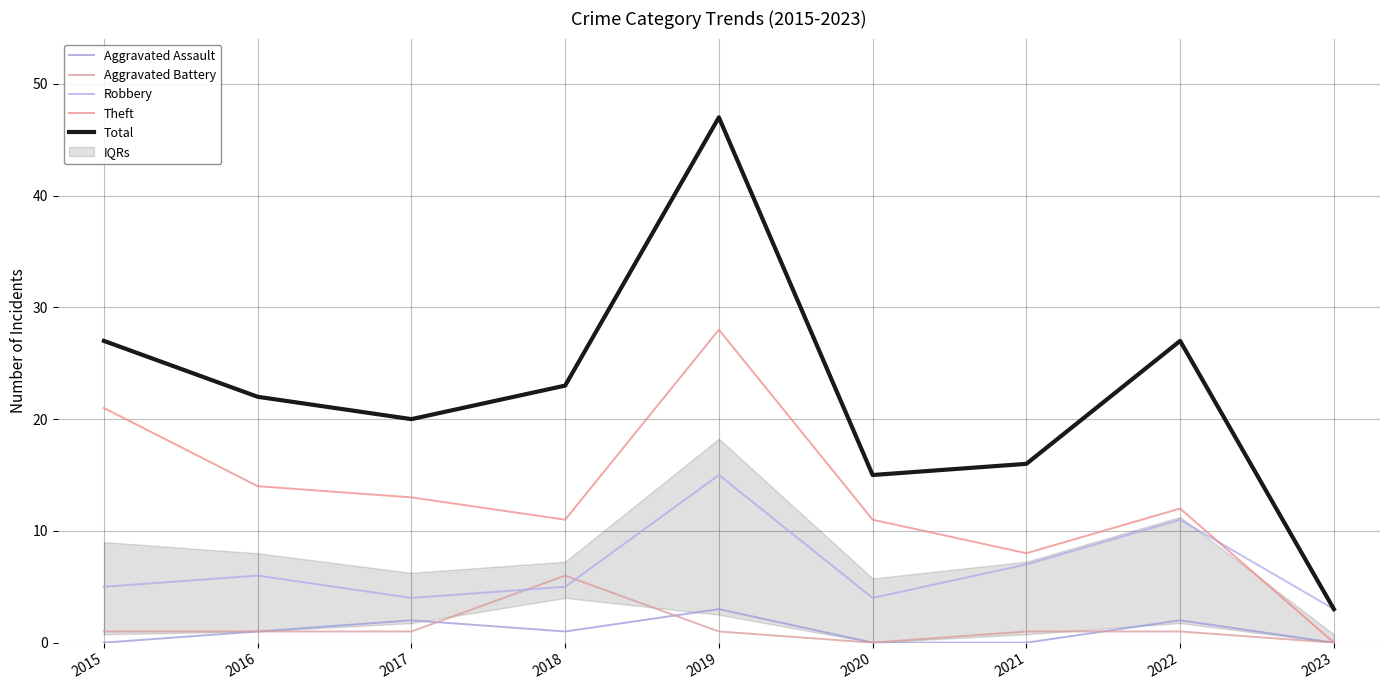

Which series has the largest range (max minus min)?

Total